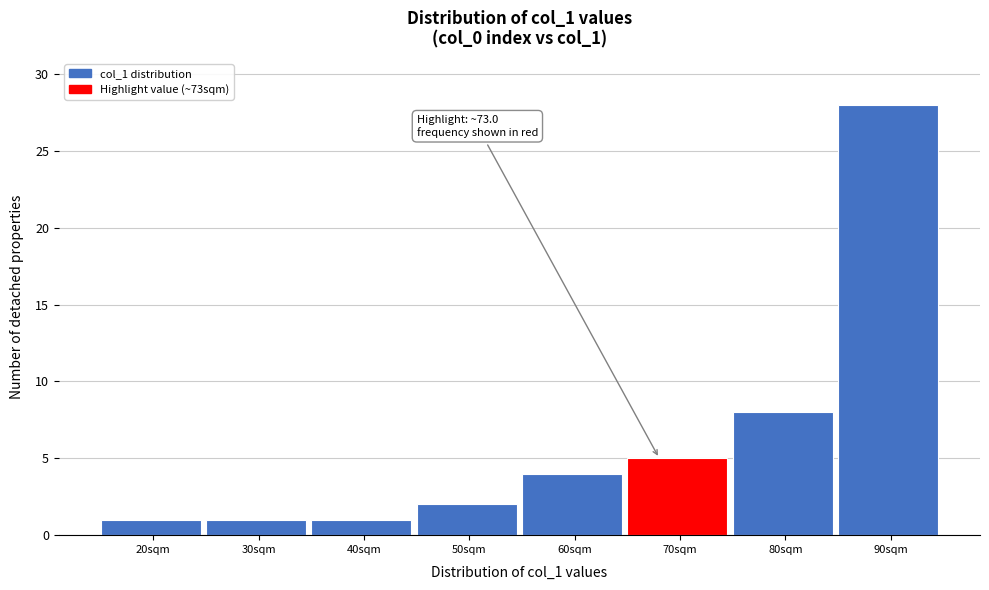

Reading left to right, what are all the values shown in this chart?

1	1	1	2	4	5	8	28